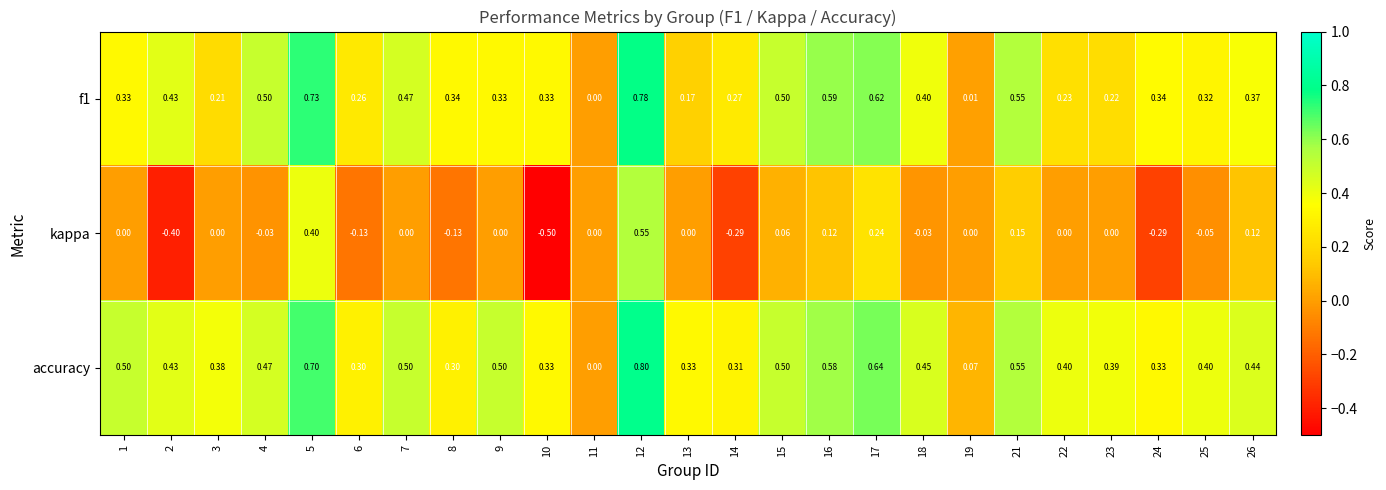

Which series changed the most between 10 and 26?

kappa